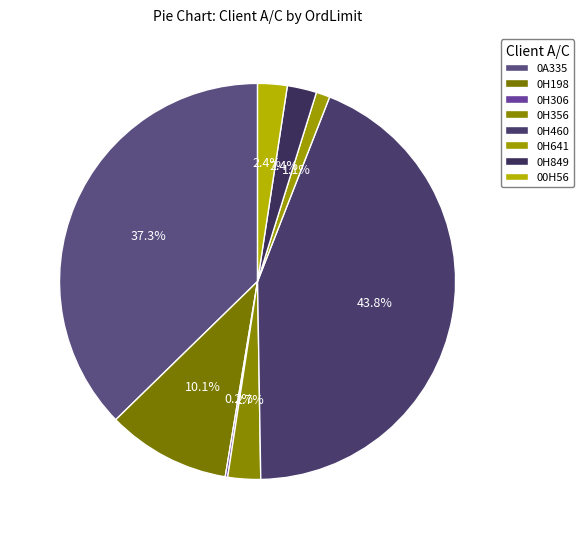

To the nearest percent, what is the average slice percentage?

12%